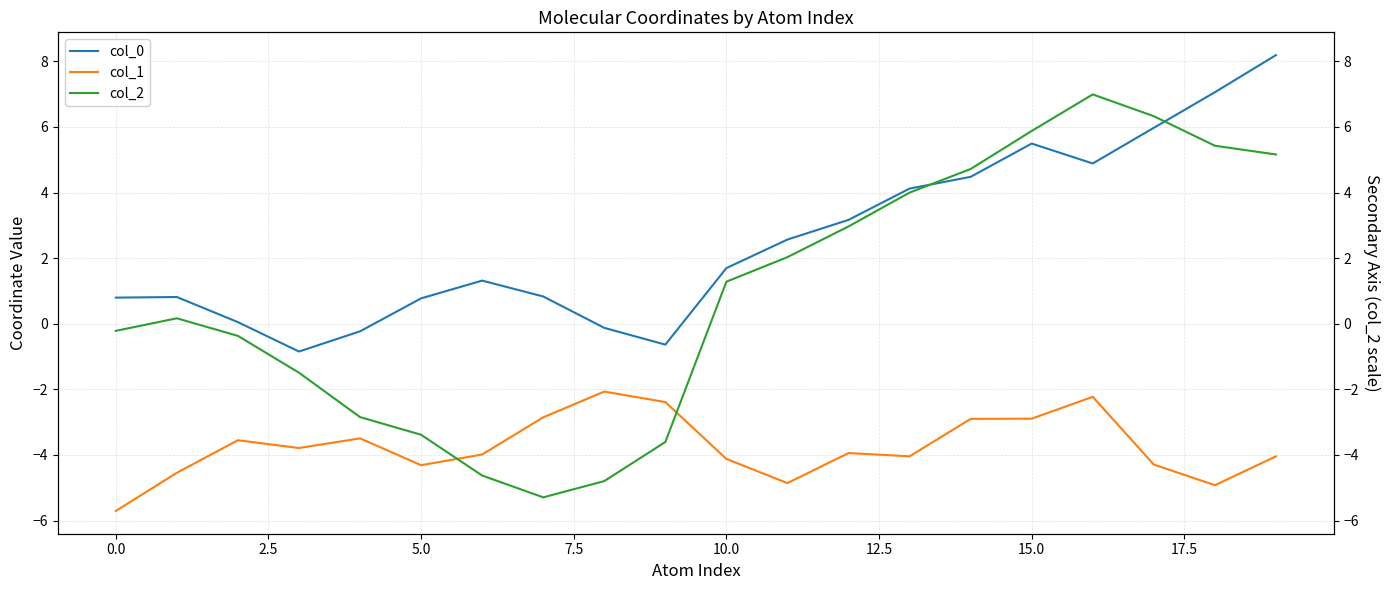

List the series in order of their overall mean, lowest first.

col_1, col_2, col_0